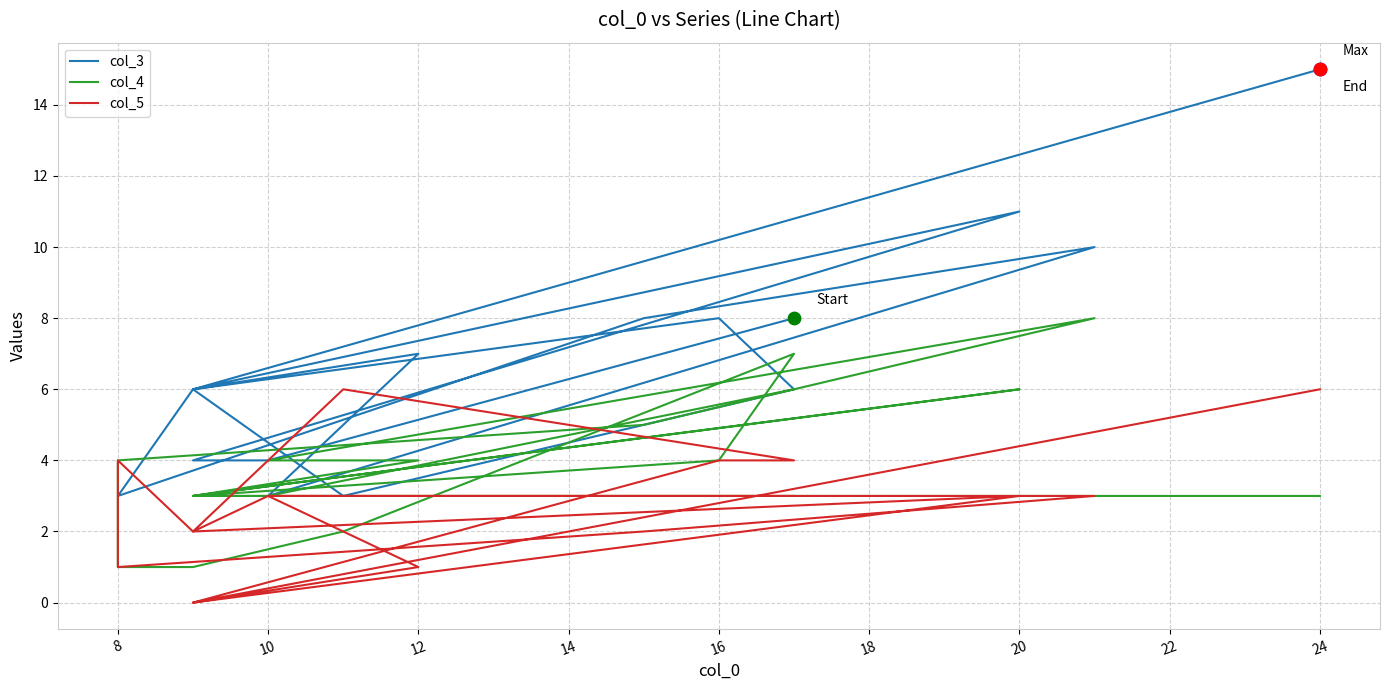

Which series has the largest Y range (max minus min)?

col_3